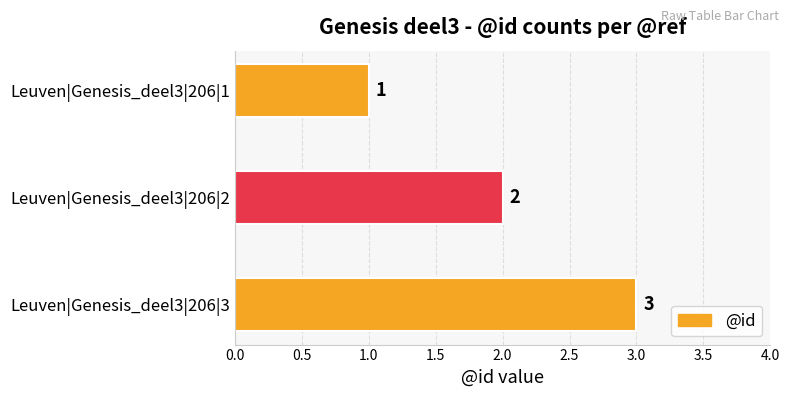

The value at Leuven|Genesis_deel3|206|3 is 3. True or false?

True